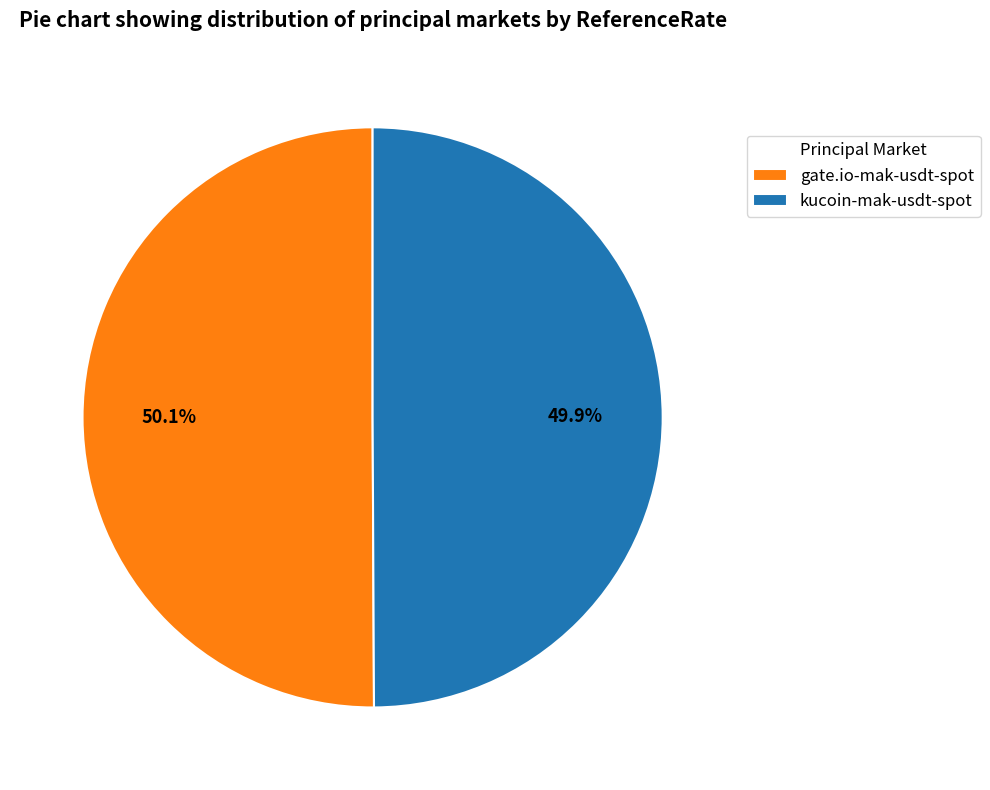

To the nearest percent, what is the average slice percentage?

50%